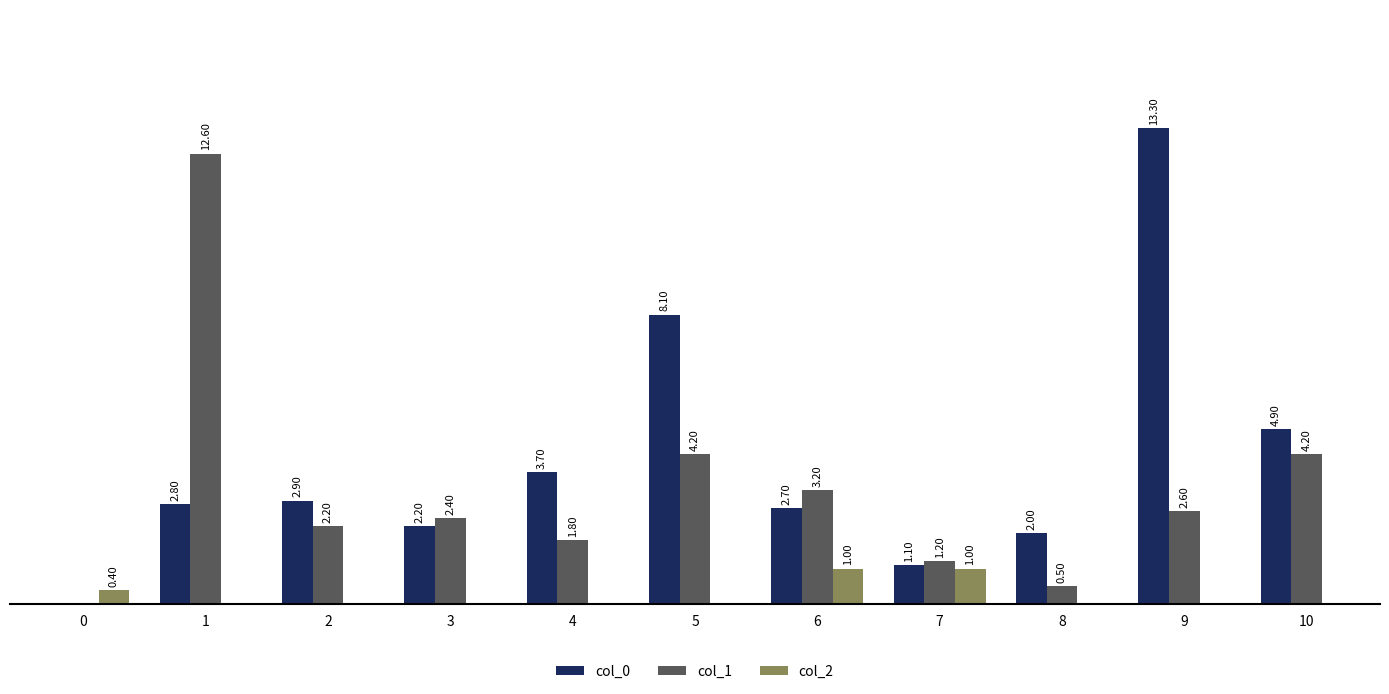

Is the value of col_0 at 5 greater than the value of col_2 at 10?

Yes